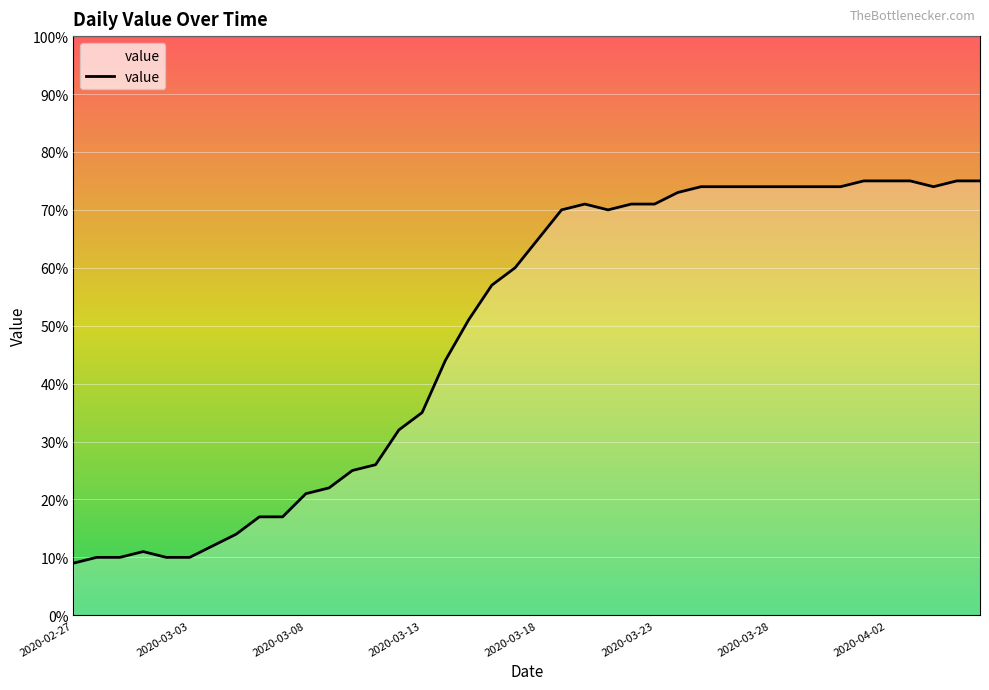

How many distinct data groups are displayed?

1